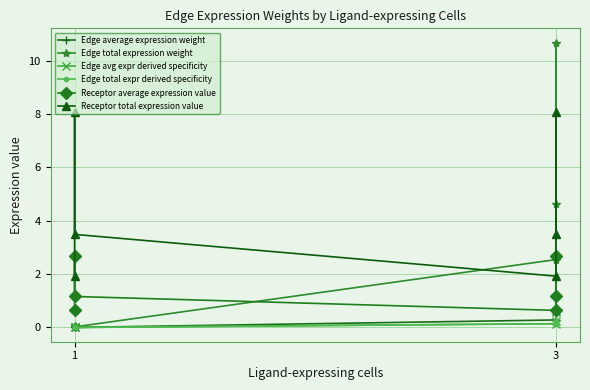

How many lines are shown in the chart?

6